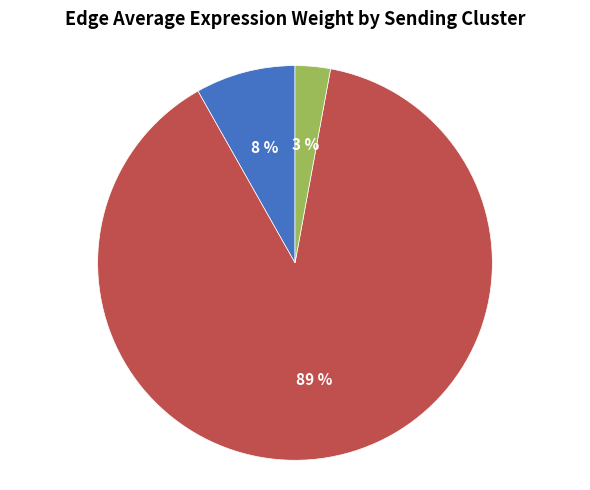

Does FAPs represent more than half of the total?

Yes